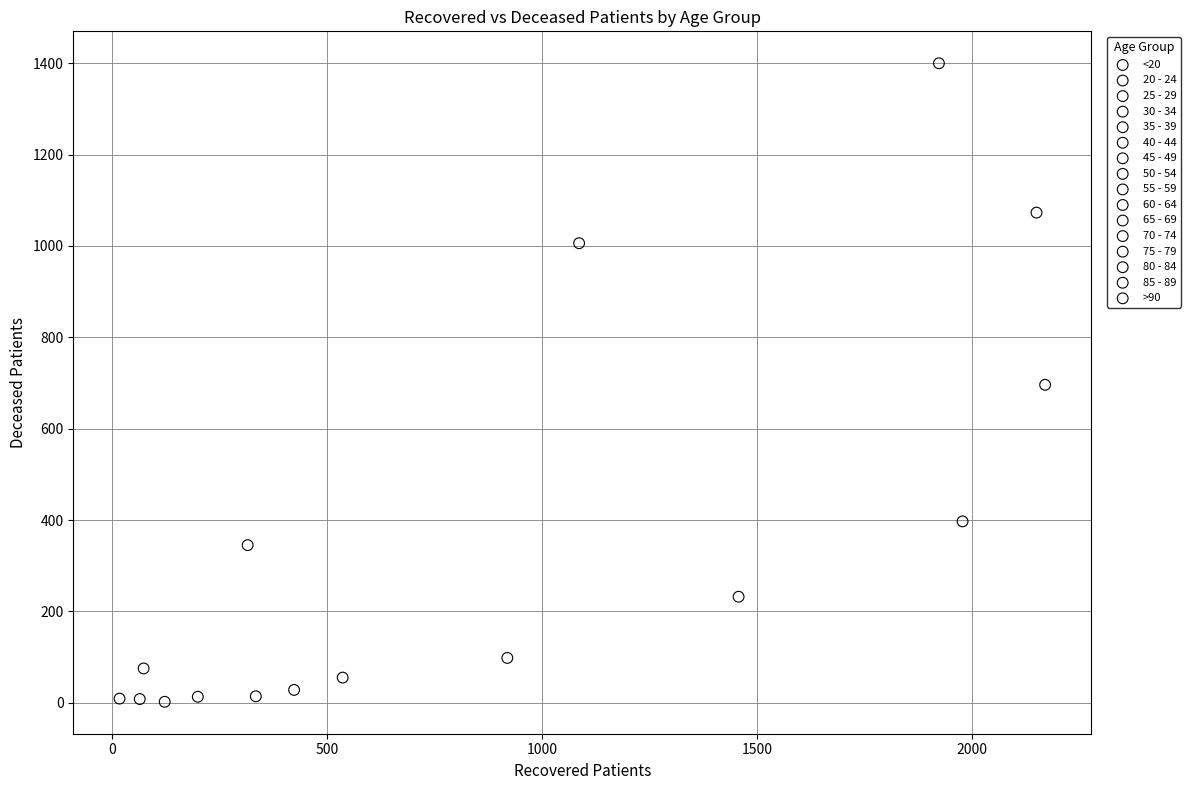

What are all the series names shown in the legend?

<20, 20 - 24, 25 - 29, 30 - 34, 35 - 39, 40 - 44, 45 - 49, 50 - 54, 55 - 59, 60 - 64, 65 - 69, 70 - 74, 75 - 79, 80 - 84, 85 - 89, >90